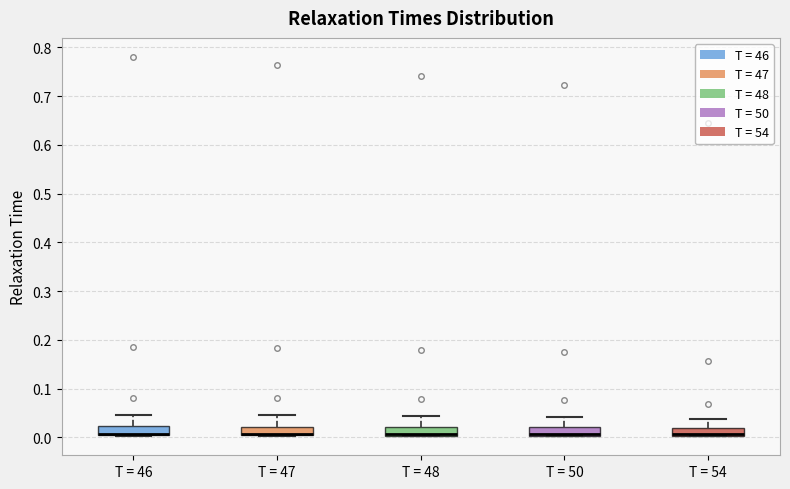

Reading left to right, transcribe this box plot: for each box, give where its median line is, the range the box spans, and where its two whiskers end, as read against the y-axis. The values are not printed on the chart, so give them approximately, as read against the axis.

T = 46: median 0.01, box 0.00 to 0.02, whiskers 0.00 to 0.05
T = 47: median 0.01 (drawn on the box's lower edge), box 0.00 to 0.02, whiskers 0.00 to 0.04
T = 48: median 0.01 (drawn on the box's lower edge), box 0.00 to 0.02, whiskers 0.00 to 0.04
T = 50: median 0.01 (drawn on the box's lower edge), box 0.00 to 0.02, whiskers 0.00 to 0.04
T = 54: median 0.01 (drawn on the box's lower edge), box 0.00 to 0.02, whiskers 0.00 to 0.04